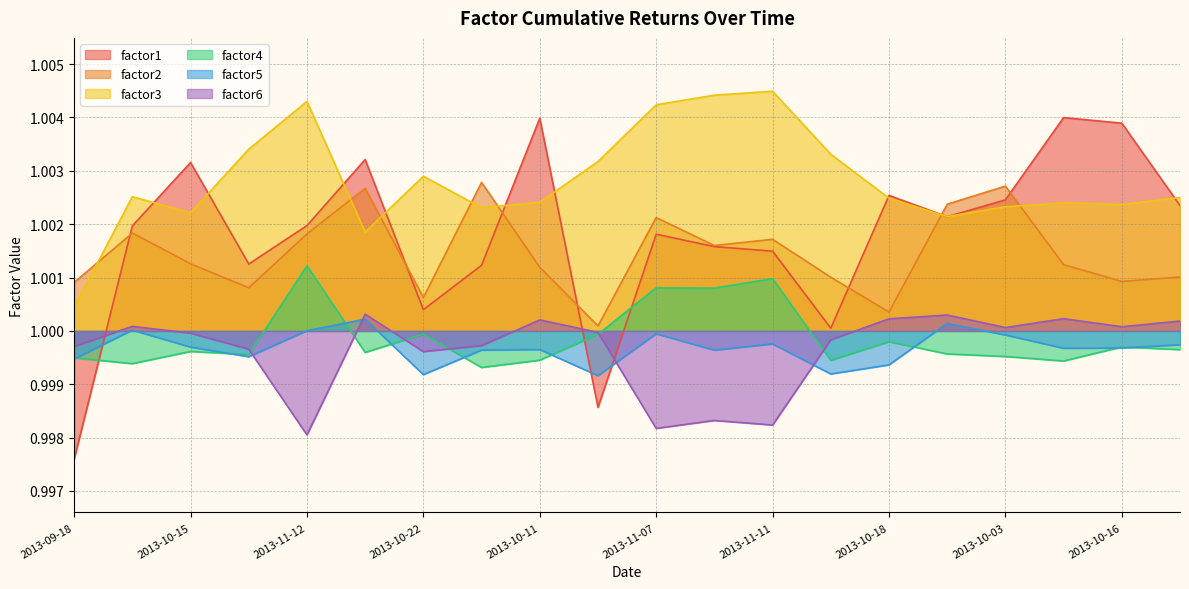

True or false: factor1 has more than 2 interior local peaks.

True